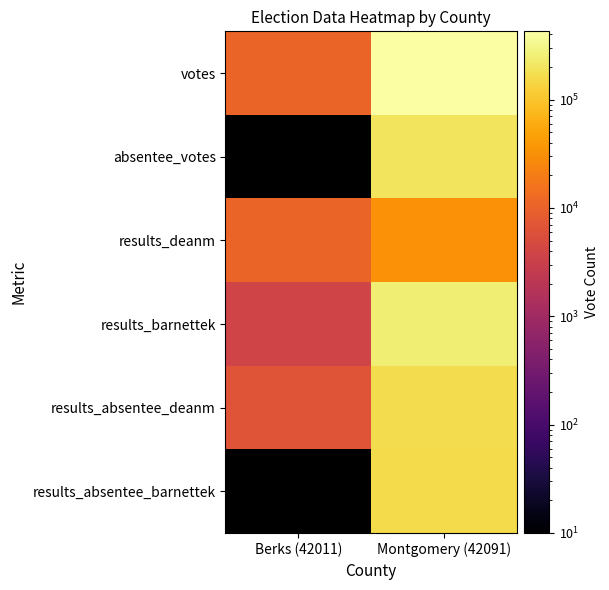

The votes series shows 86459.0 at Montgomery (42091). True or false?

False